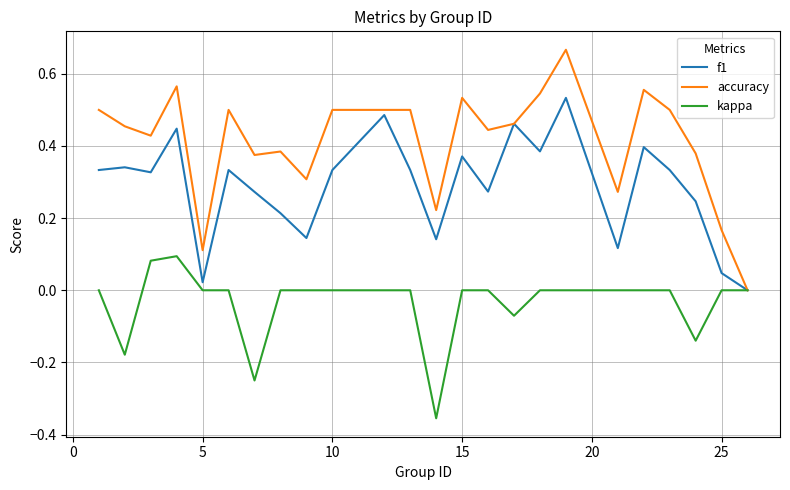

List the series in order of their overall mean, highest first.

accuracy, f1, kappa